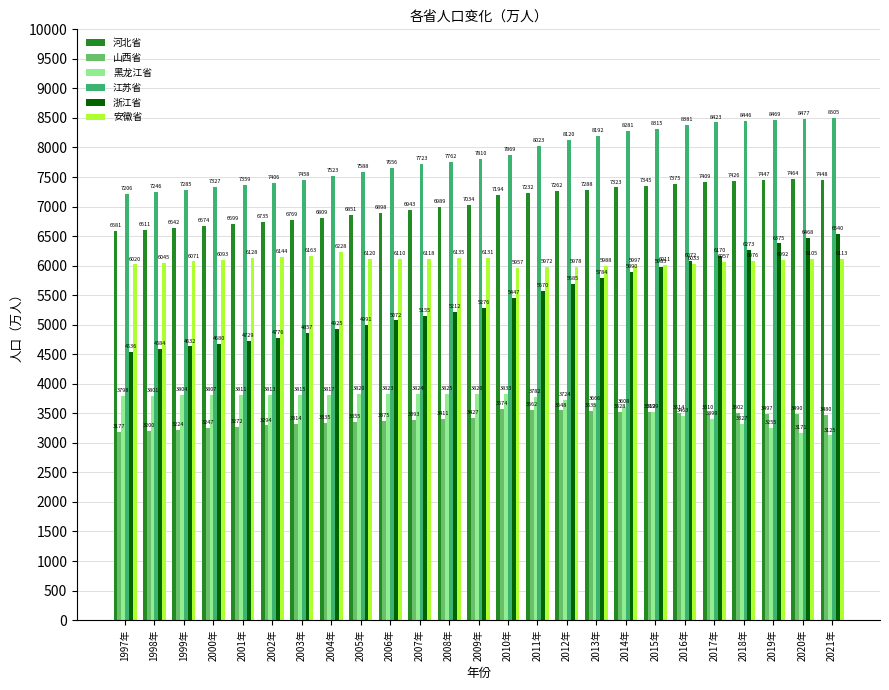

At which label is 浙江省 closest to 5538?

2011年